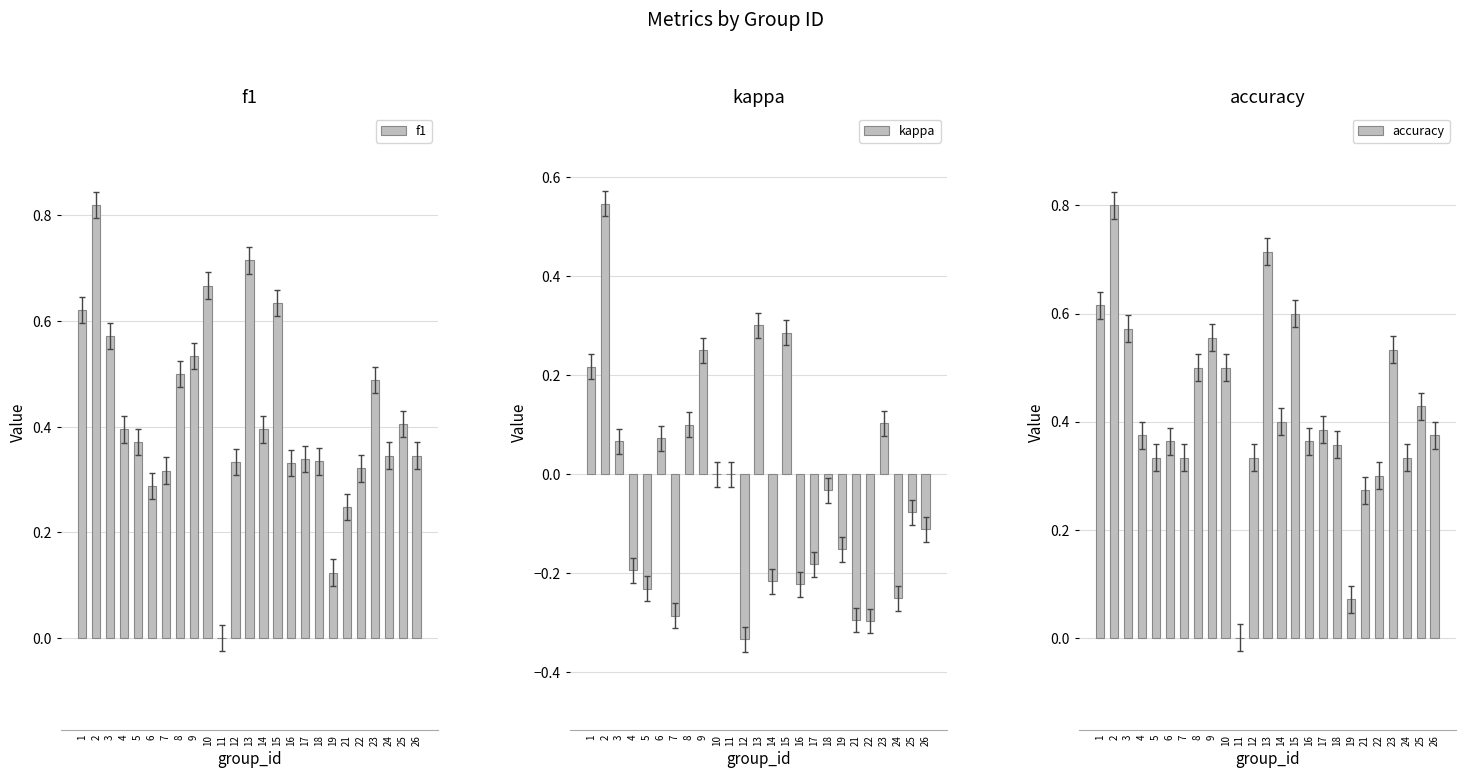

What is the highest value of the f1 series?

0.8